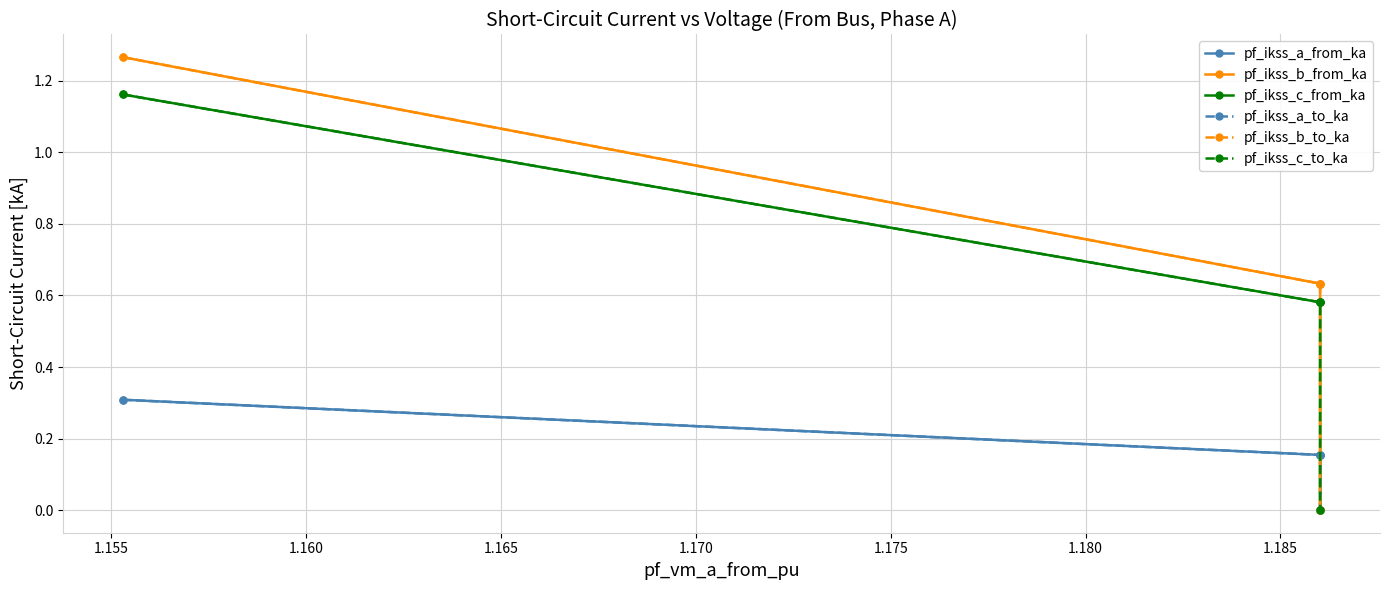

True or false: pf_ikss_c_to_ka and pf_ikss_b_to_ka cross at least once.

False